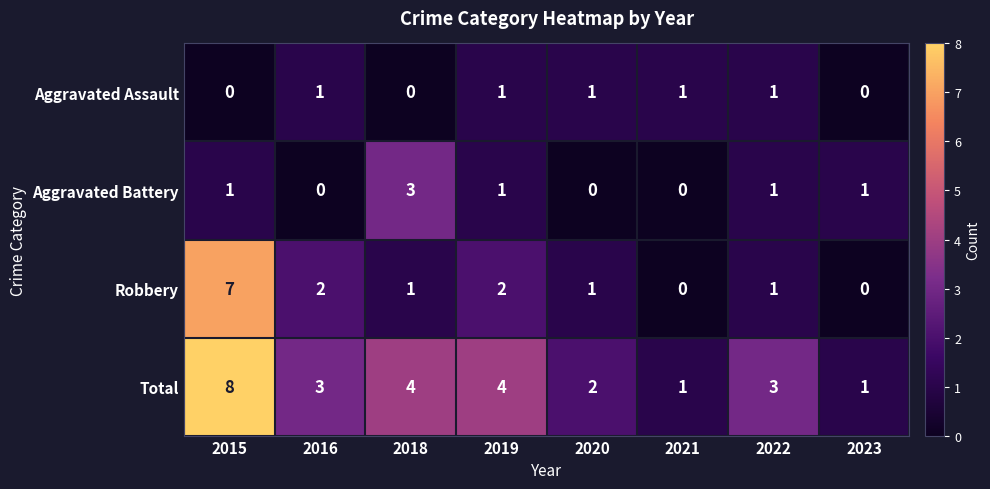

What is the sum of all Aggravated Assault values?

5